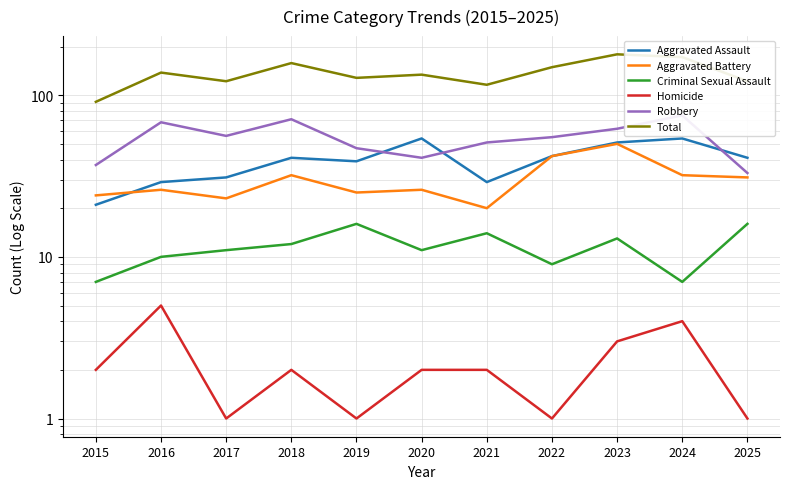

What is the minimum value for Robbery?

33